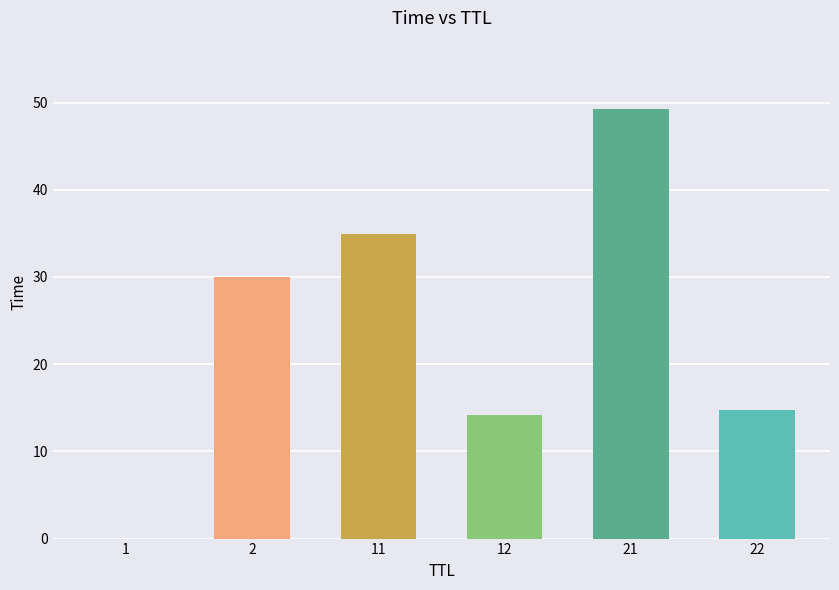

True or false: the data shows 49.2 at 21.

True